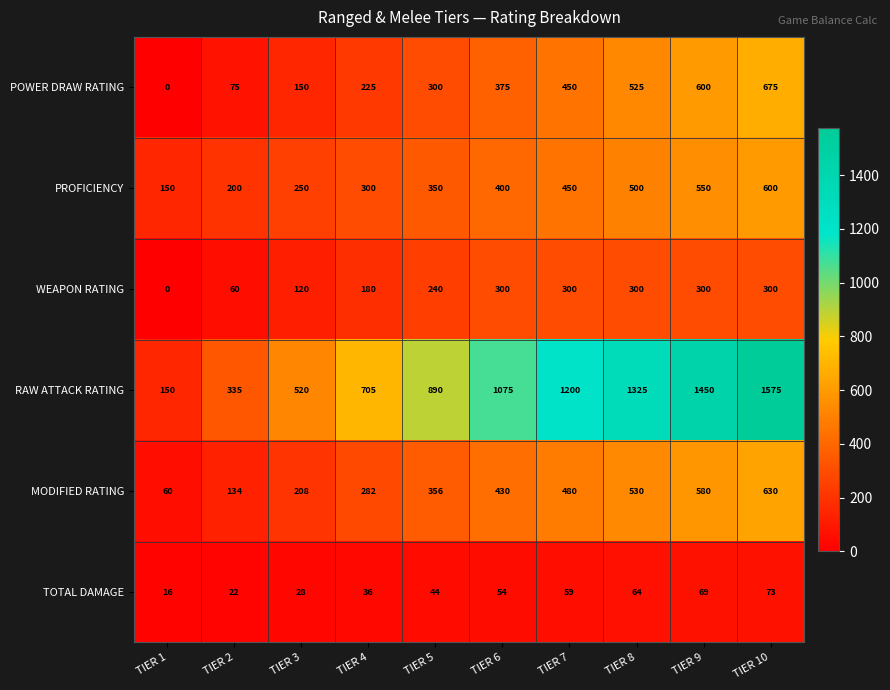

What is the spread (max minus min) of values at TIER 1?

150